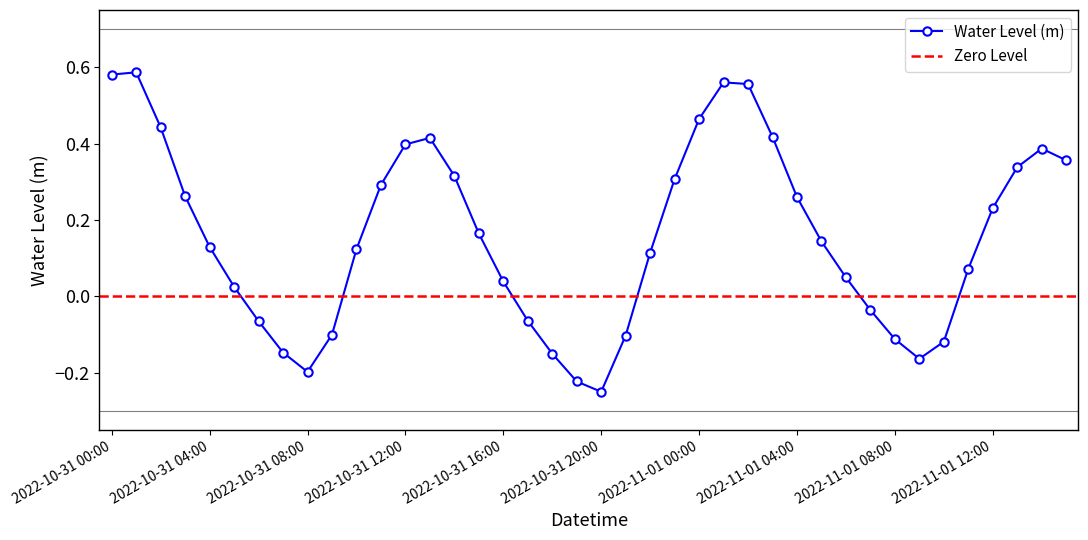

At which category does the data reach its first local peak?

2022-10-31 01:00